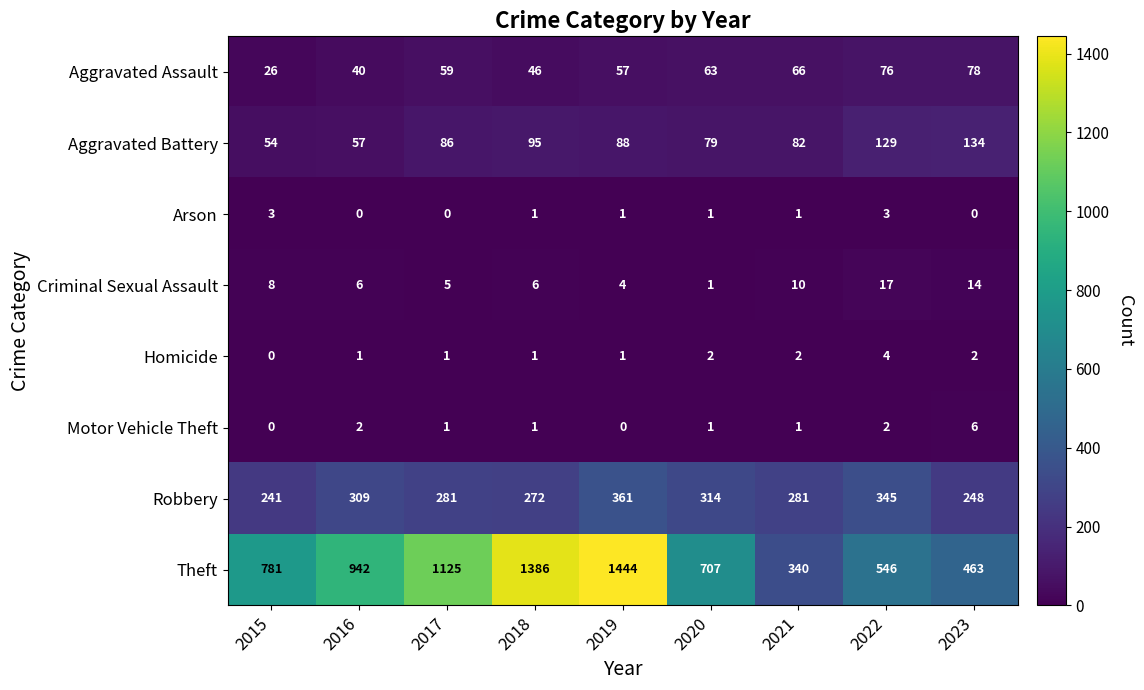

True or false: Aggravated Battery has a value of 197 at 2023.

False